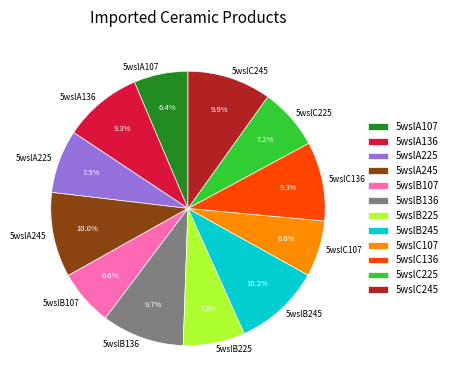

How many slices are in this pie chart?

12